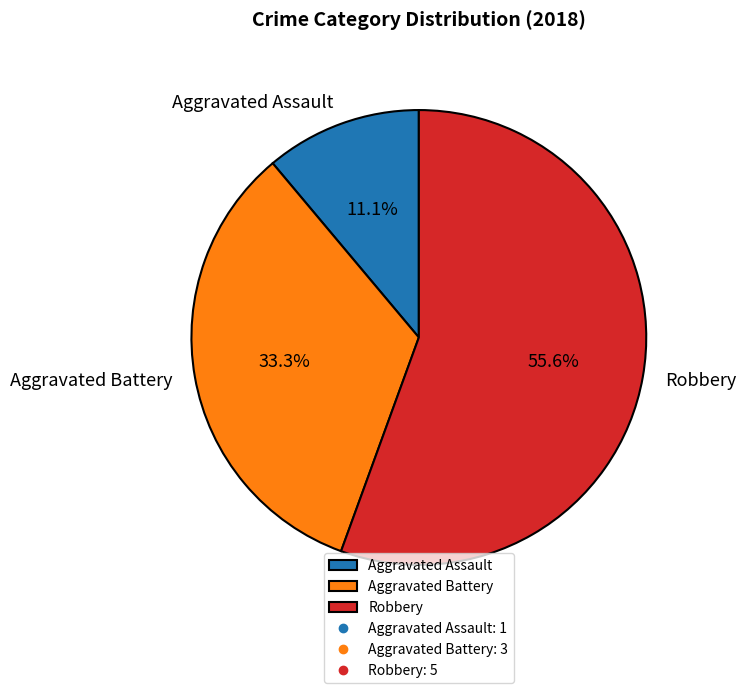

Rank the categories by value from highest to lowest.

Robbery, Aggravated Battery, Aggravated Assault